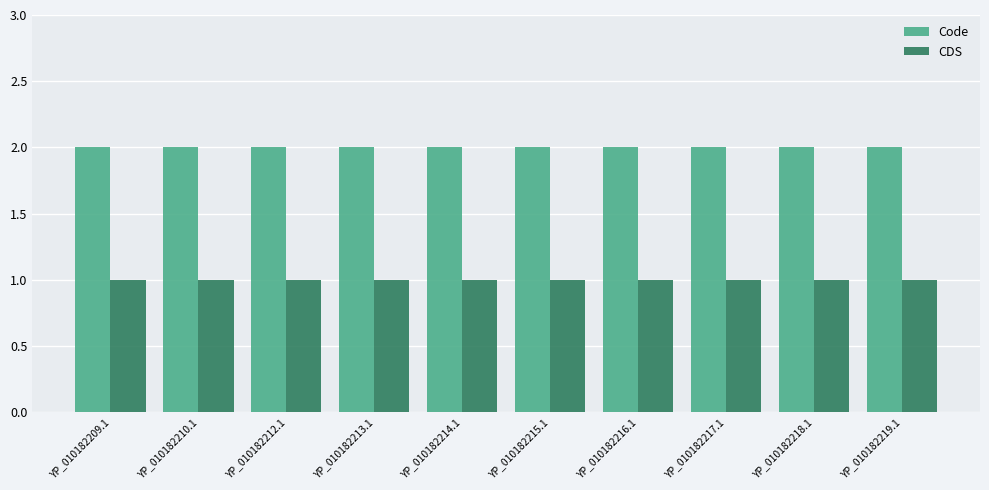

What is the label of the 9th bar from the left?

YP_010182218.1